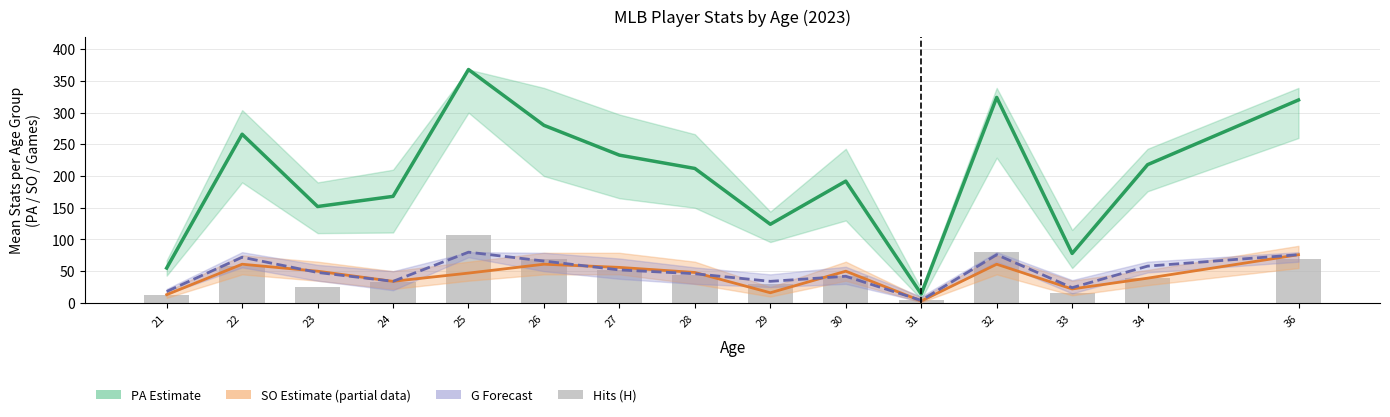

What is the difference between the maximum and minimum values in the PA Estimate series?

354